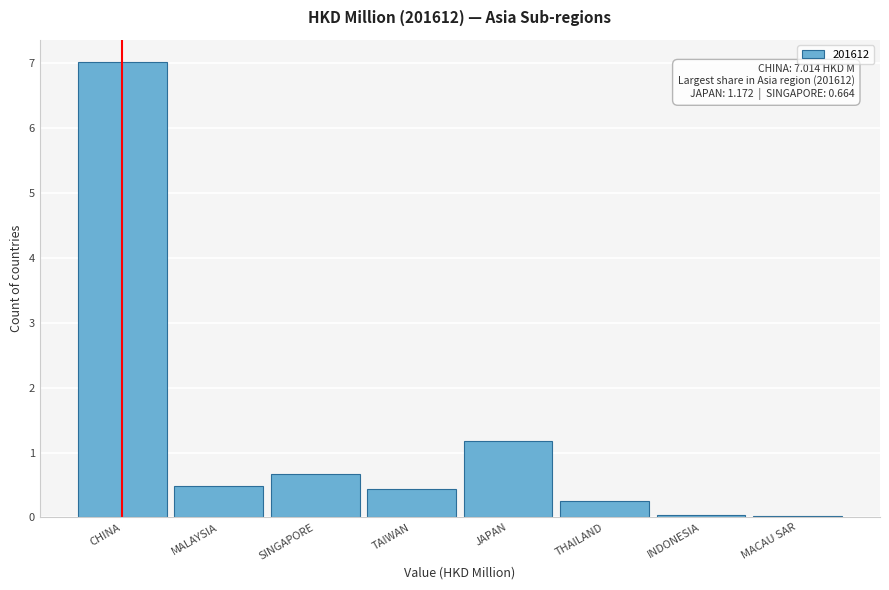

What is the label of the 3rd bar from the right?

THAILAND